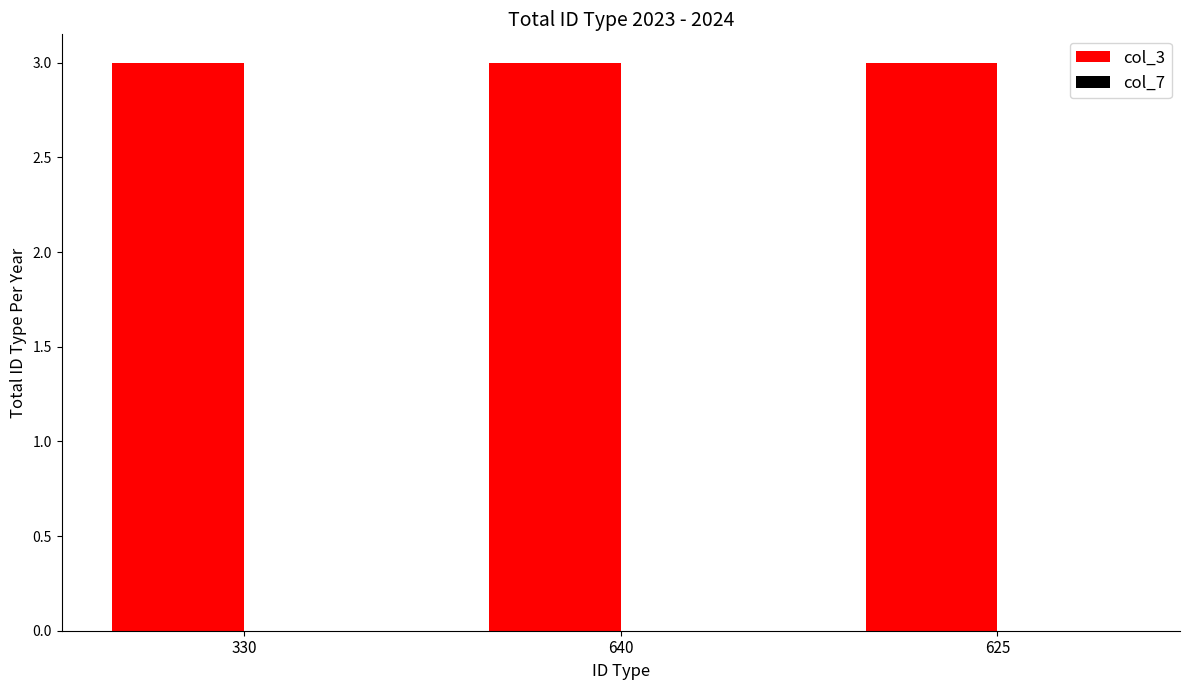

What position from the left is 330?

1